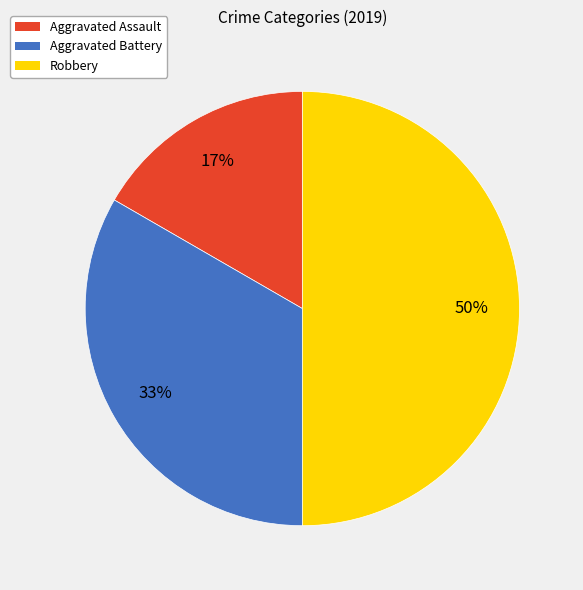

True or false: Aggravated Battery accounts for 43% of the total.

False